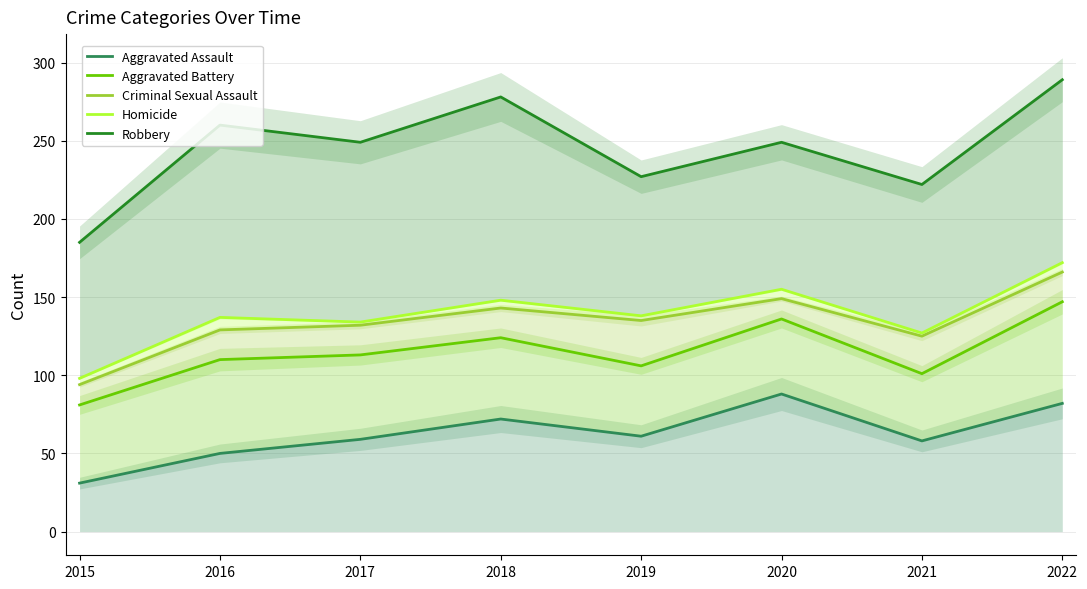

Rank the series at 2015 from lowest to highest value.

Aggravated Assault, Aggravated Battery, Criminal Sexual Assault, Homicide, Robbery